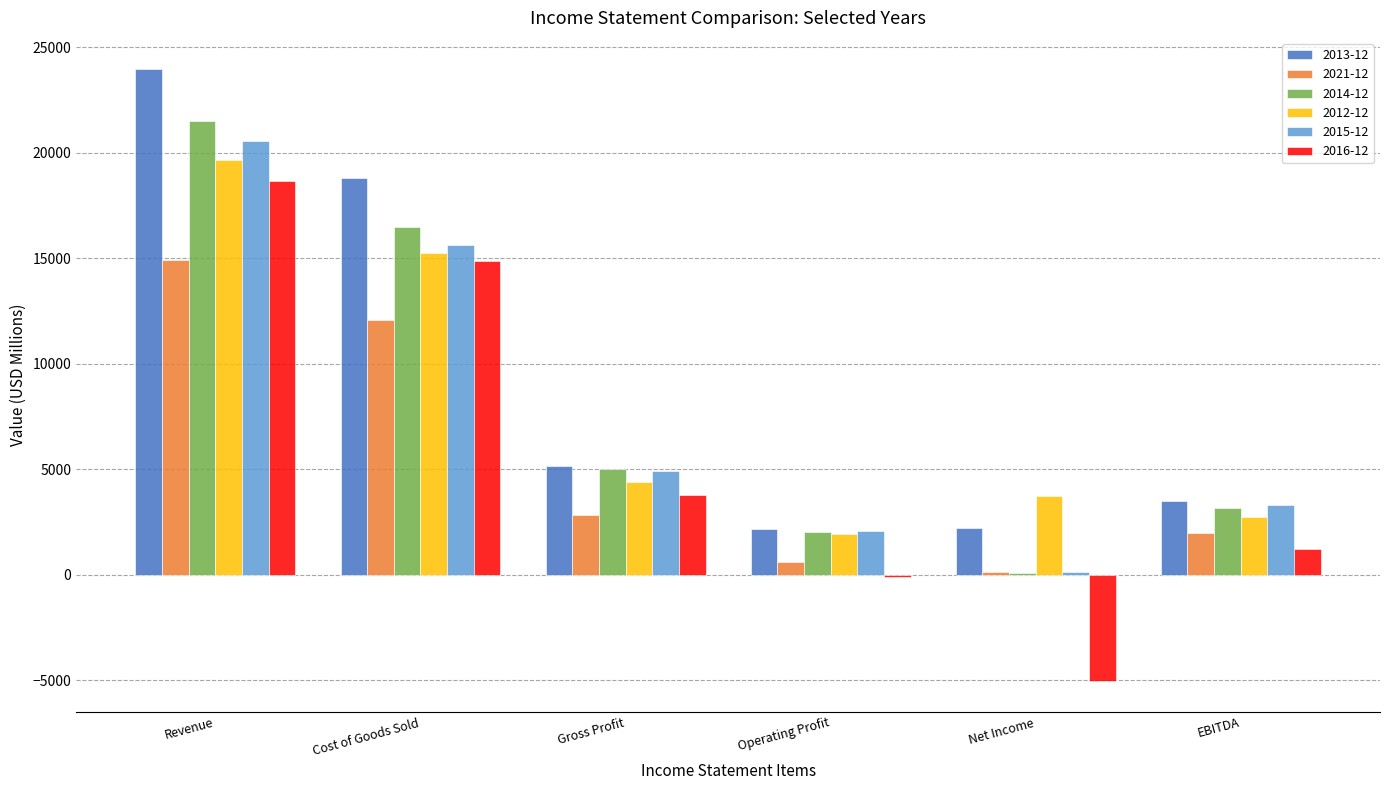

At which label does 2014-12 reach its peak?

Revenue